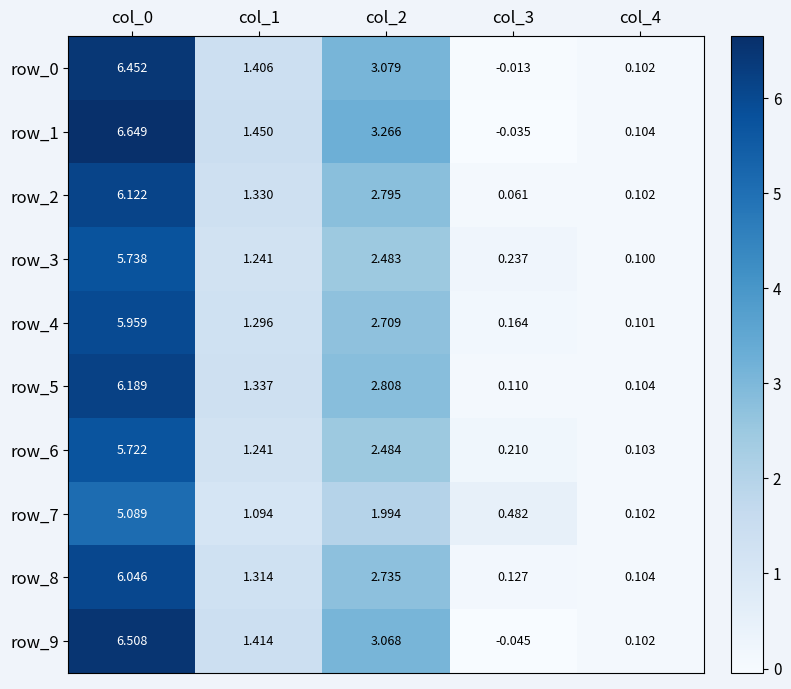

Is the value of row_5 at col_4 greater than the value of row_4 at col_0?

No